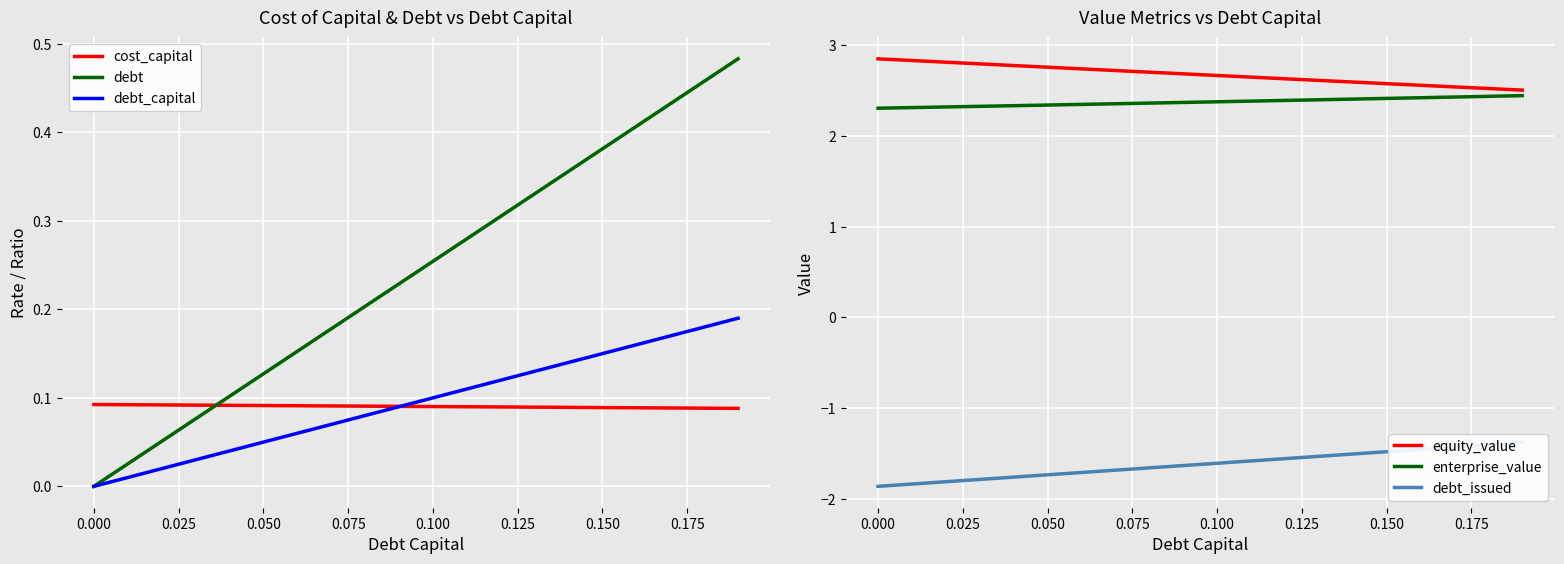

What is the minimum value for enterprise_value?

2.3